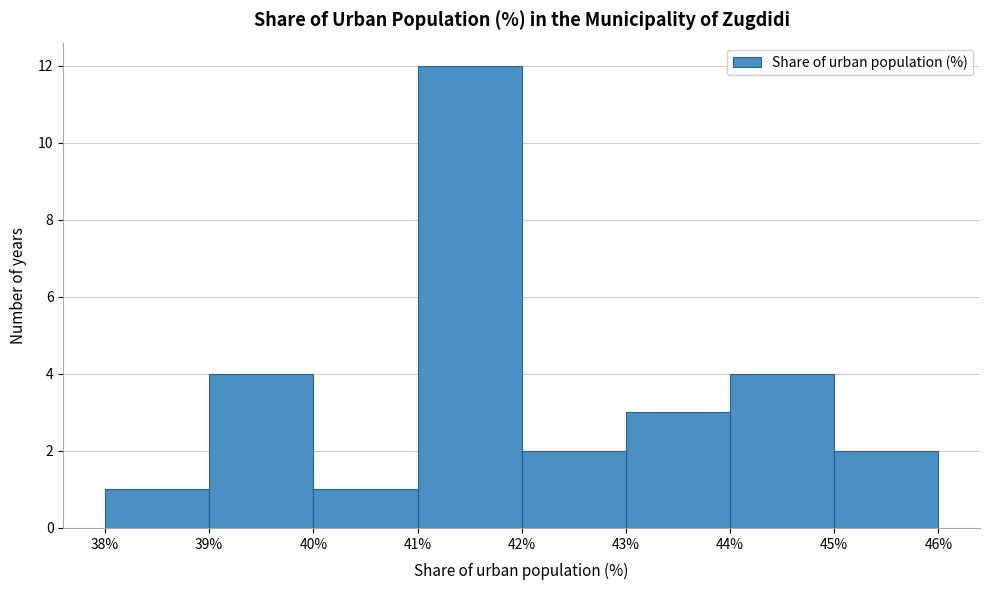

Which range on the x-axis has the tallest bar?

41% to 42%